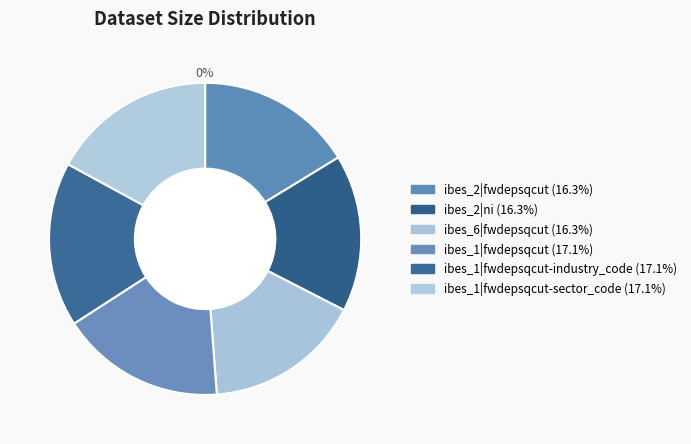

How many segments does this pie chart have?

6